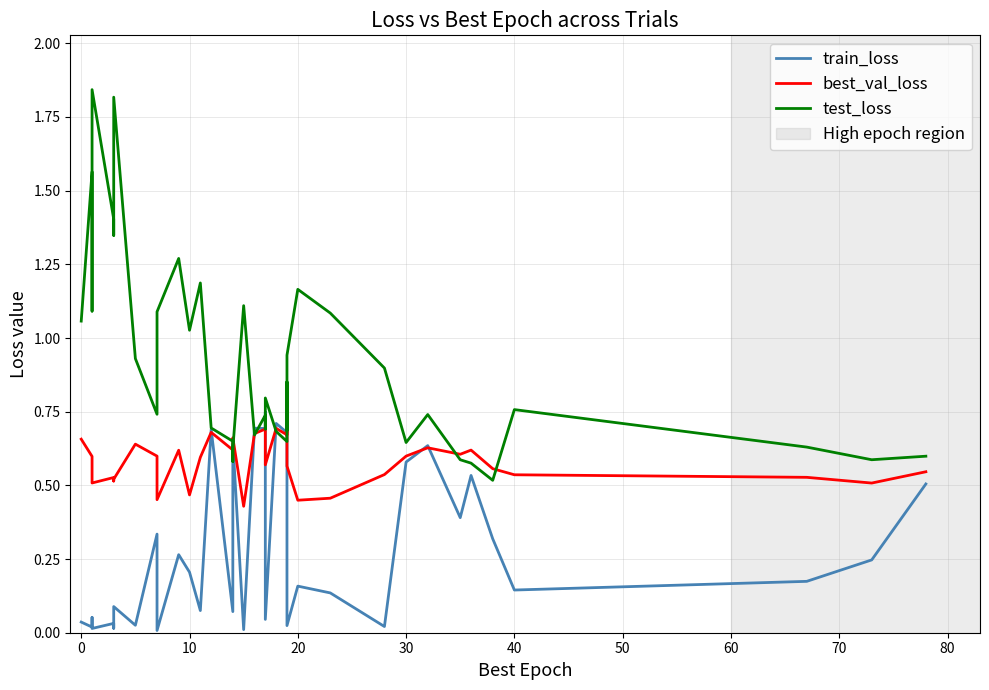

True or false: train_loss and best_val_loss intersect in this chart.

True